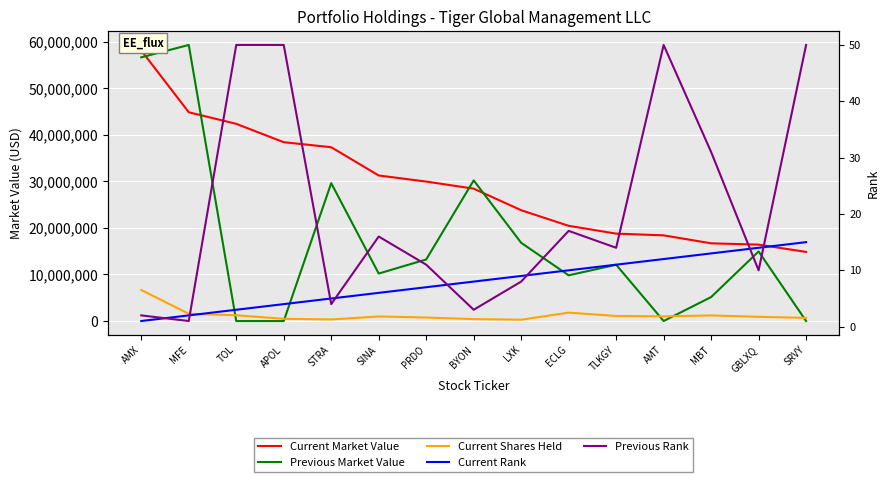

What is the difference between the maximum and second lowest values in the Current Shares Held series?

6320000